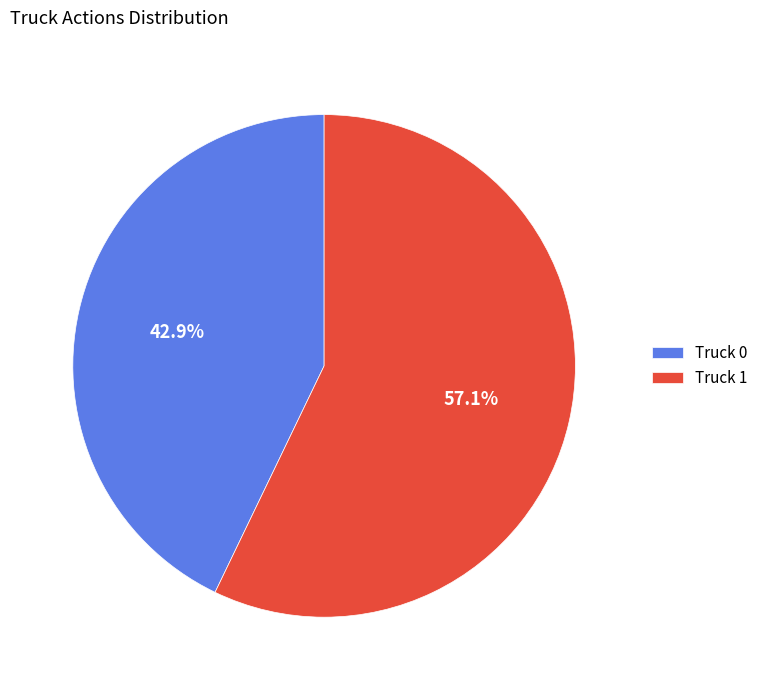

Which slice represents more than half of the pie?

Truck 1